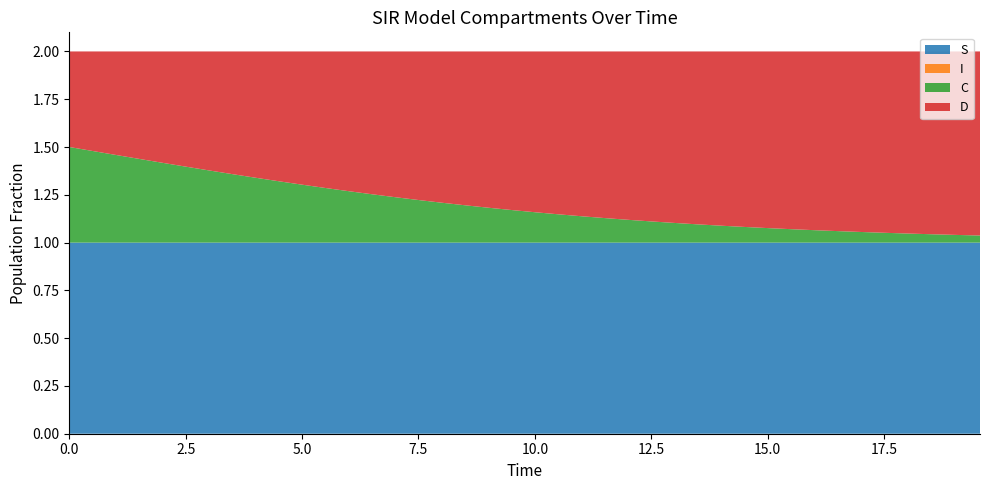

Reading left to right, transcribe all the data shown in this chart.

S: 1.0	1.0	1.0	1.0	1.0	1.0	1.0	1.0	1.0	1.0	1.0	1.0	1.0	1.0	1.0	1.0	1.0	1.0	1.0	1.0	1.0	1.0	1.0	1.0	1.0	1.0	1.0	1.0	1.0	1.0	1.0	1.0	1.0	1.0	1.0	1.0	1.0	1.0	1.0	1.0
I: 0.0	0.0	0.0	0.0	0.0	0.0	0.0	0.0	0.0	0.0	0.0	0.0	0.0	0.0	0.0	0.0	0.0	0.0	0.0	0.0	0.0	0.0	0.0	0.0	0.0	0.0	0.0	0.0	0.0	0.0	0.0	0.0	0.0	0.0	0.0	0.0	0.0	0.0	0.0	0.0
C: 0.5	0.5	0.5	0.4	0.4	0.4	0.4	0.4	0.3	0.3	0.3	0.3	0.3	0.3	0.2	0.2	0.2	0.2	0.2	0.2	0.2	0.1	0.1	0.1	0.1	0.1	0.1	0.1	0.1	0.1	0.1	0.1	0.1	0.1	0.1	0.1	0.0	0.0	0.0	0.0
D: 0.5	0.5	0.5	0.6	0.6	0.6	0.6	0.6	0.7	0.7	0.7	0.7	0.7	0.7	0.8	0.8	0.8	0.8	0.8	0.8	0.8	0.9	0.9	0.9	0.9	0.9	0.9	0.9	0.9	0.9	0.9	0.9	0.9	0.9	0.9	0.9	1.0	1.0	1.0	1.0